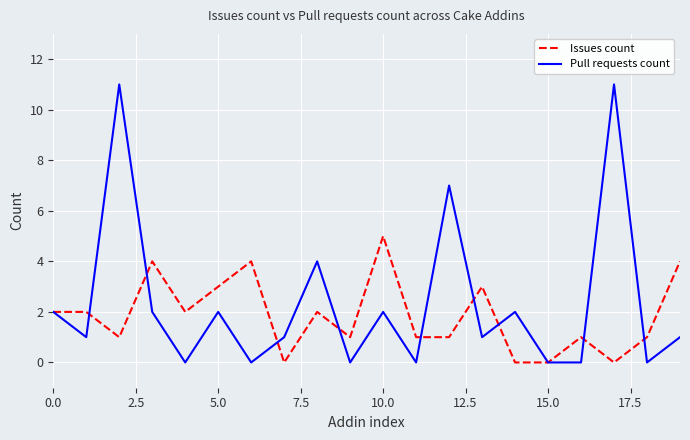

True or false: Issues count has more than 2 interior local peaks.

True